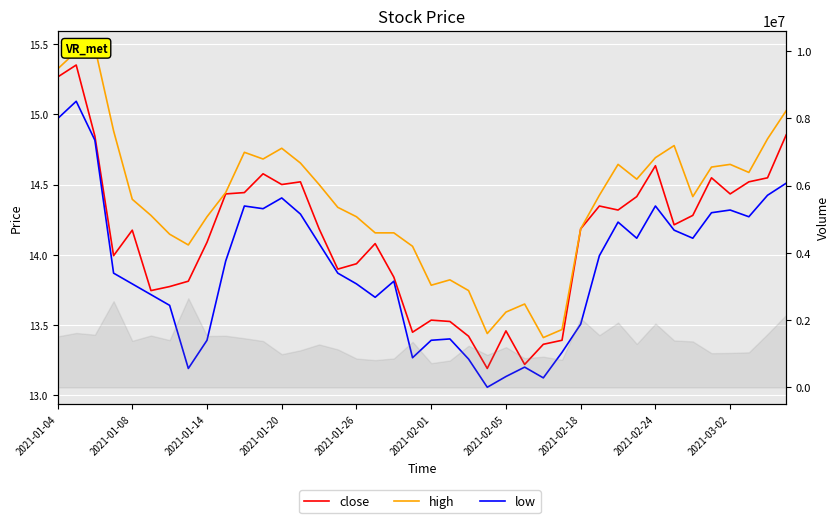

What are all the series names shown in the legend?

close, high, low